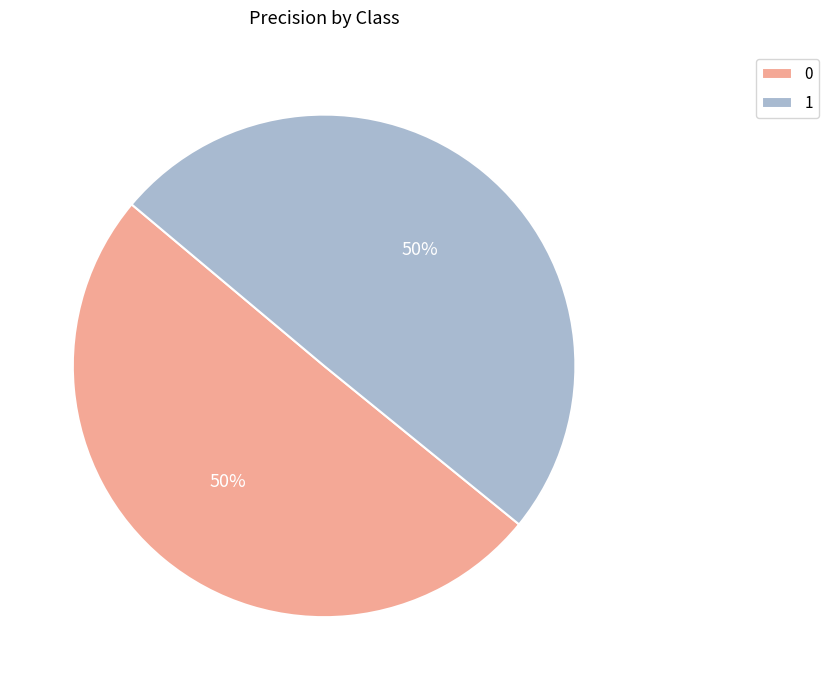

True or false: 1 accounts for 43% of the total.

False